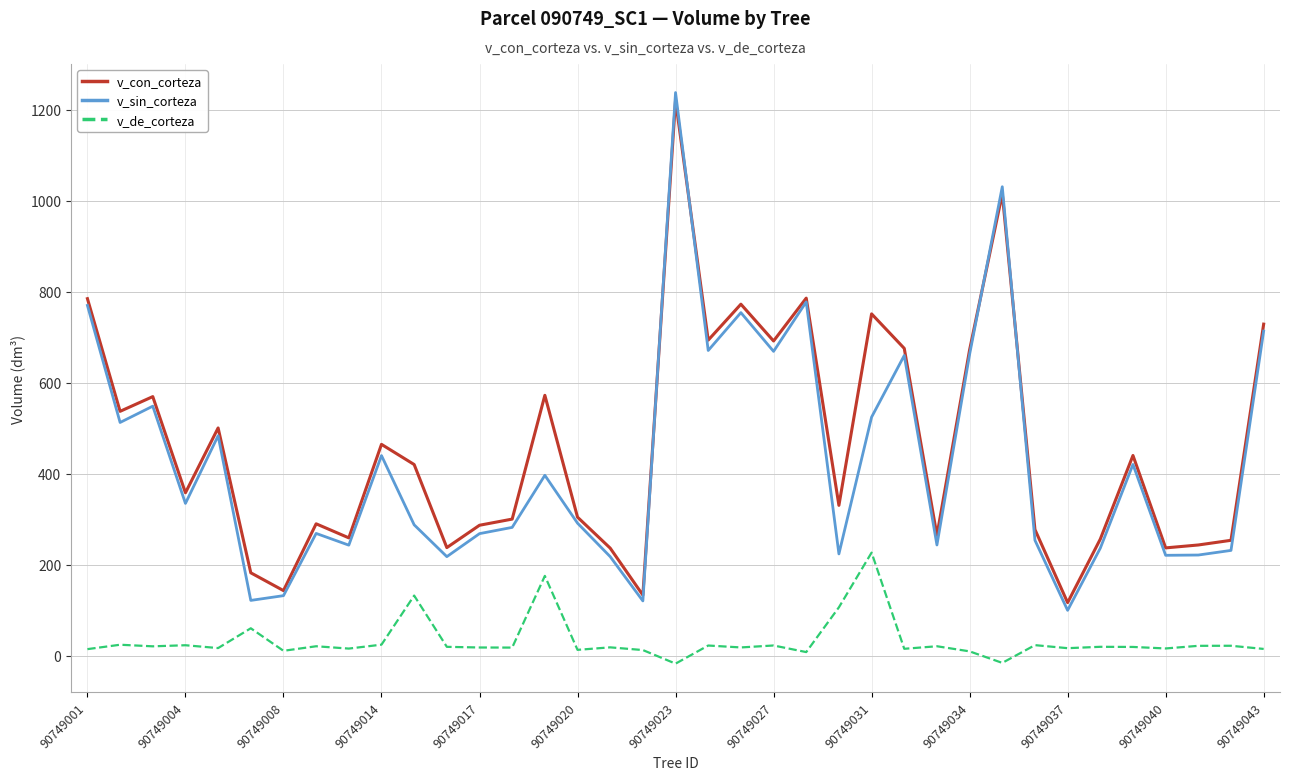

Which series has the widest spread of values?

v_sin_corteza